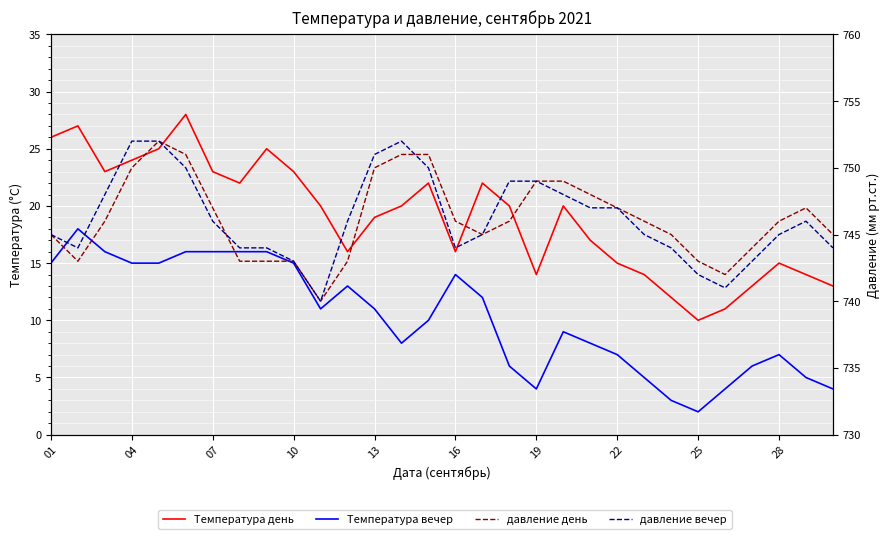

Which series has the largest range (max minus min)?

Температура день